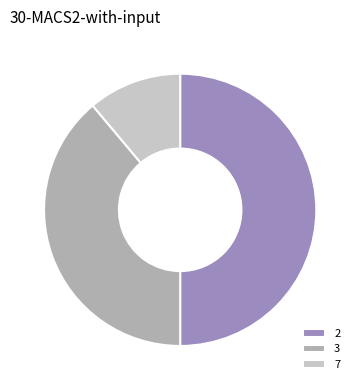

Is the sum of 2 and 7 greater than half?

Yes